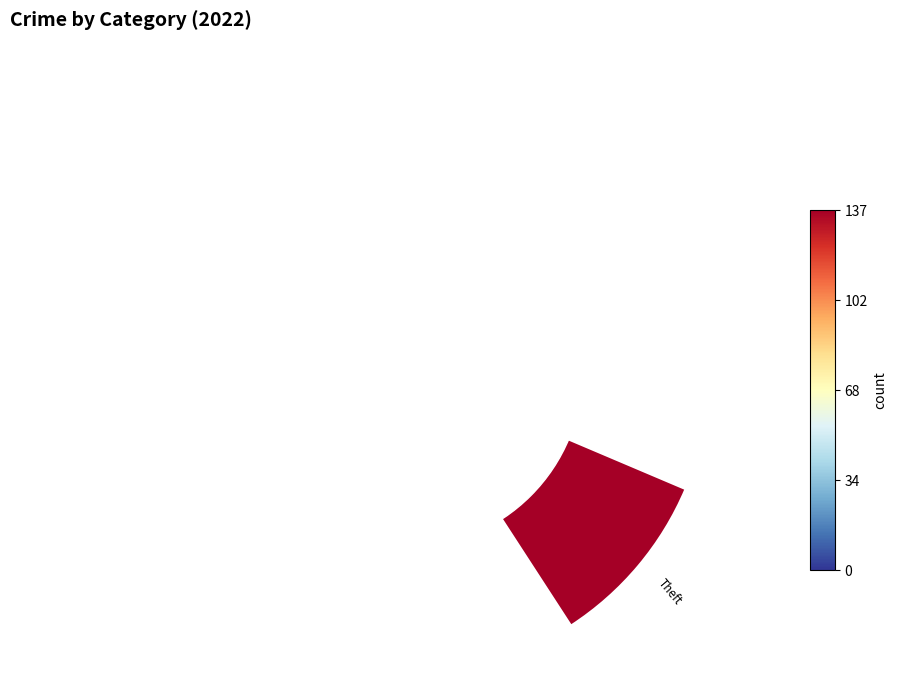

True or false: Burglary accounts for 4% of the total.

False